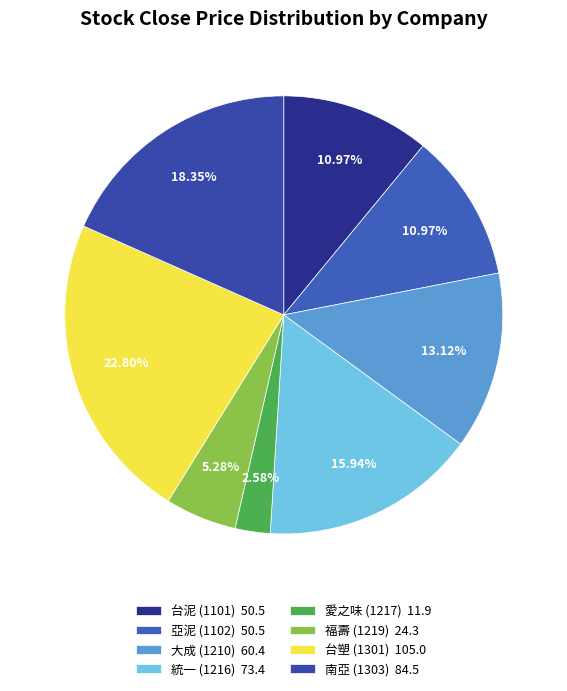

Which category has the smallest portion of the pie?

愛之味 (1217)